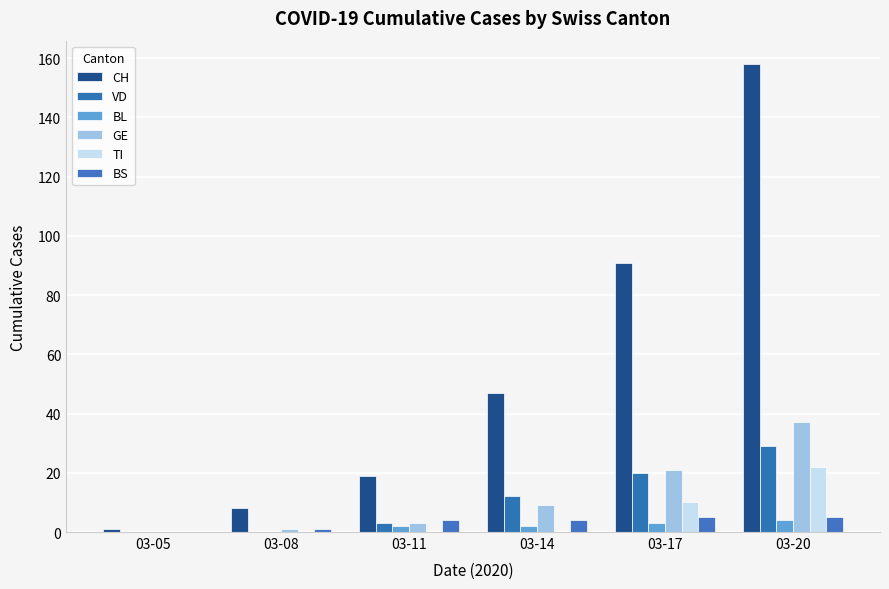

Between 03-08 and 03-05, which is larger?

03-08